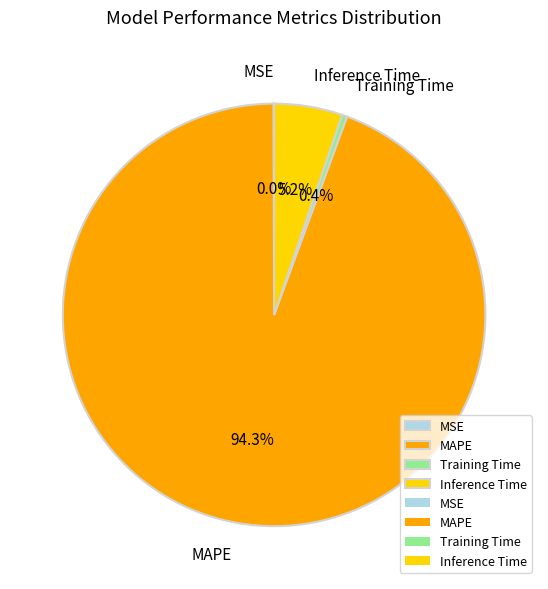

How much of the chart is everything except Training Time?

99.6%